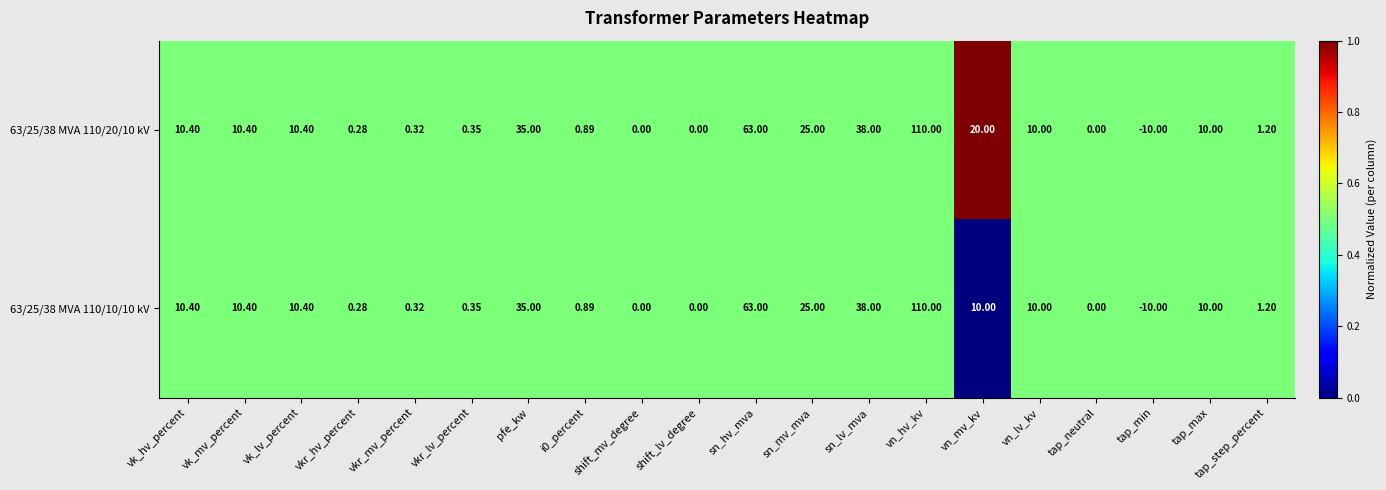

At which label does 63/25/38 MVA 110/10/10 kV first exceed 10?

vk_hv_percent